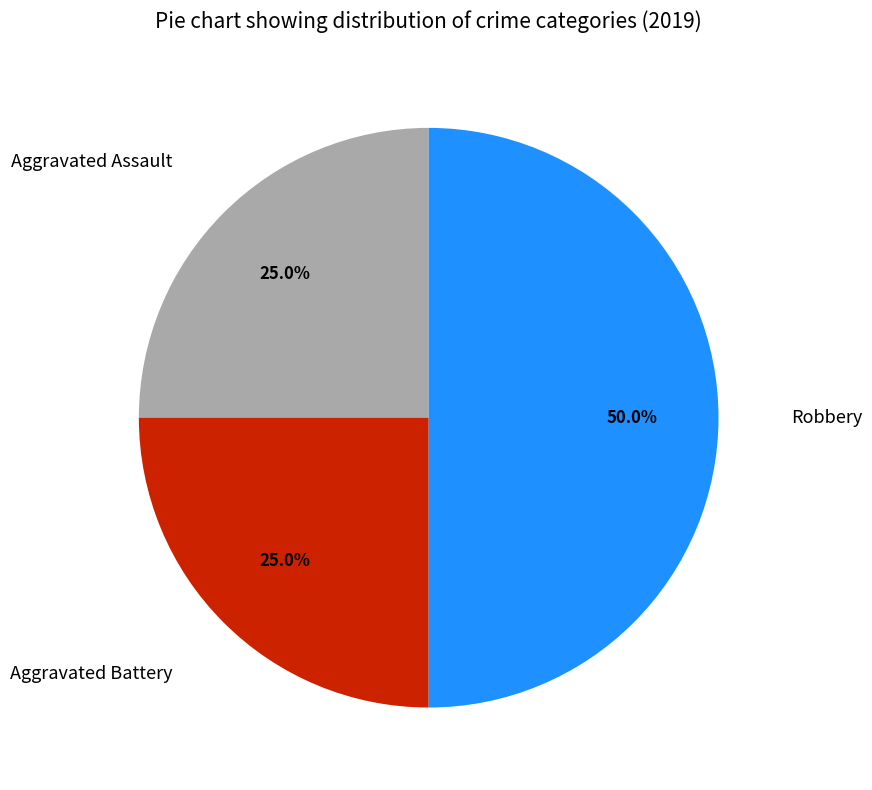

Is Aggravated Assault the majority of the pie?

No